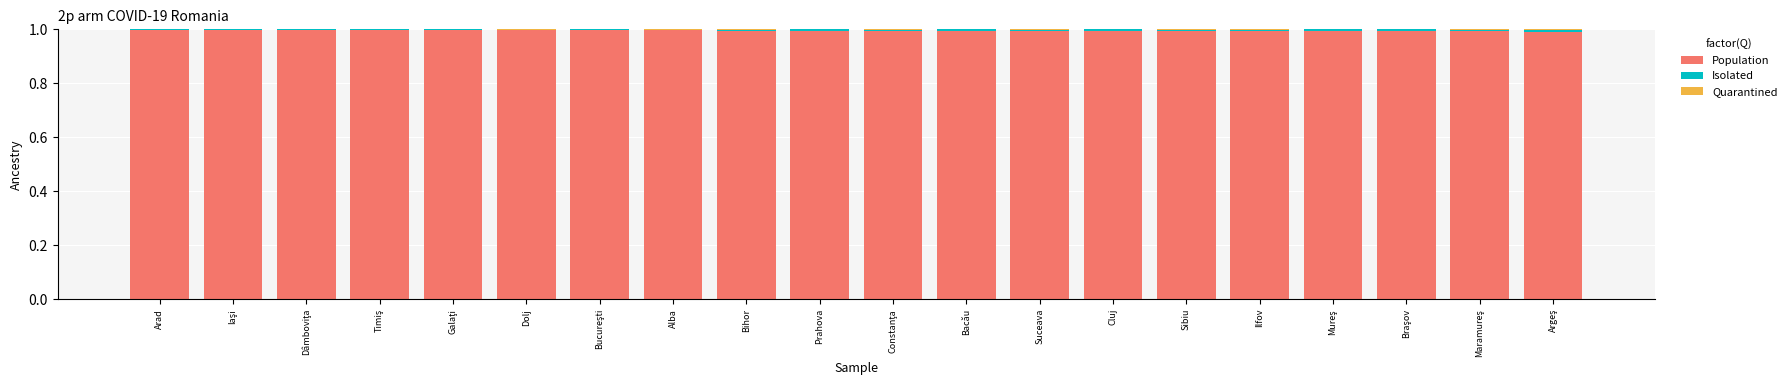

The value of Population at Suceava is 1.8. True or false?

False